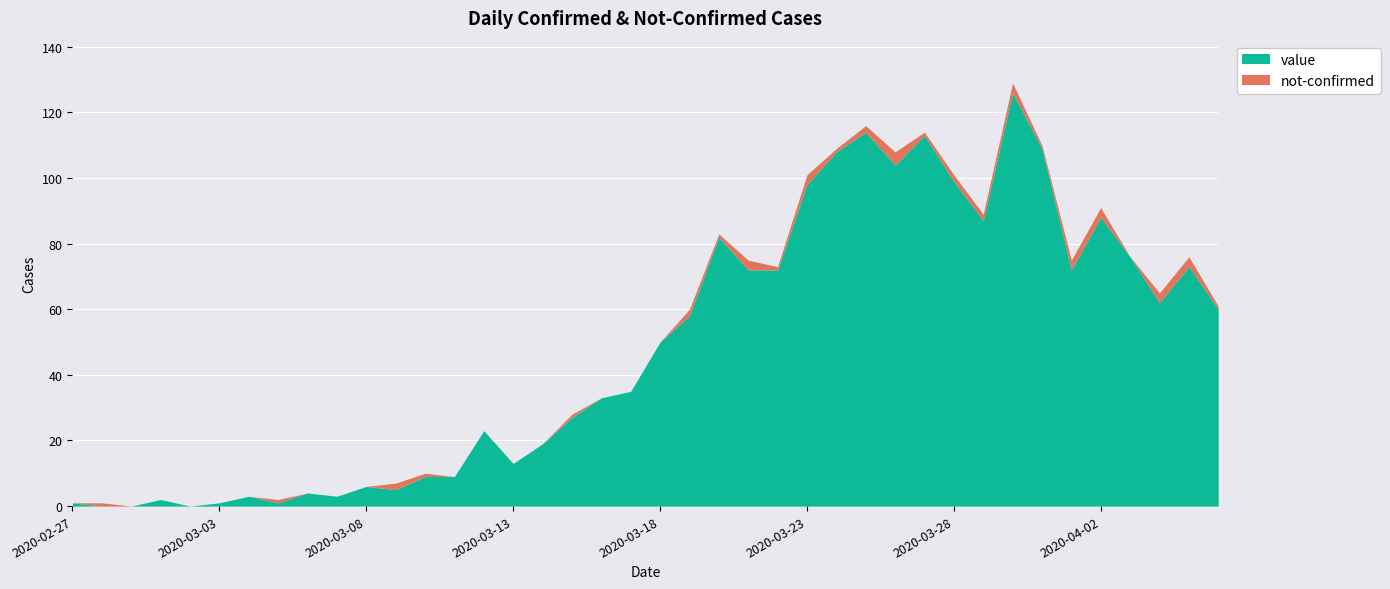

Which label corresponds to the largest value in the chart?

2020-03-30